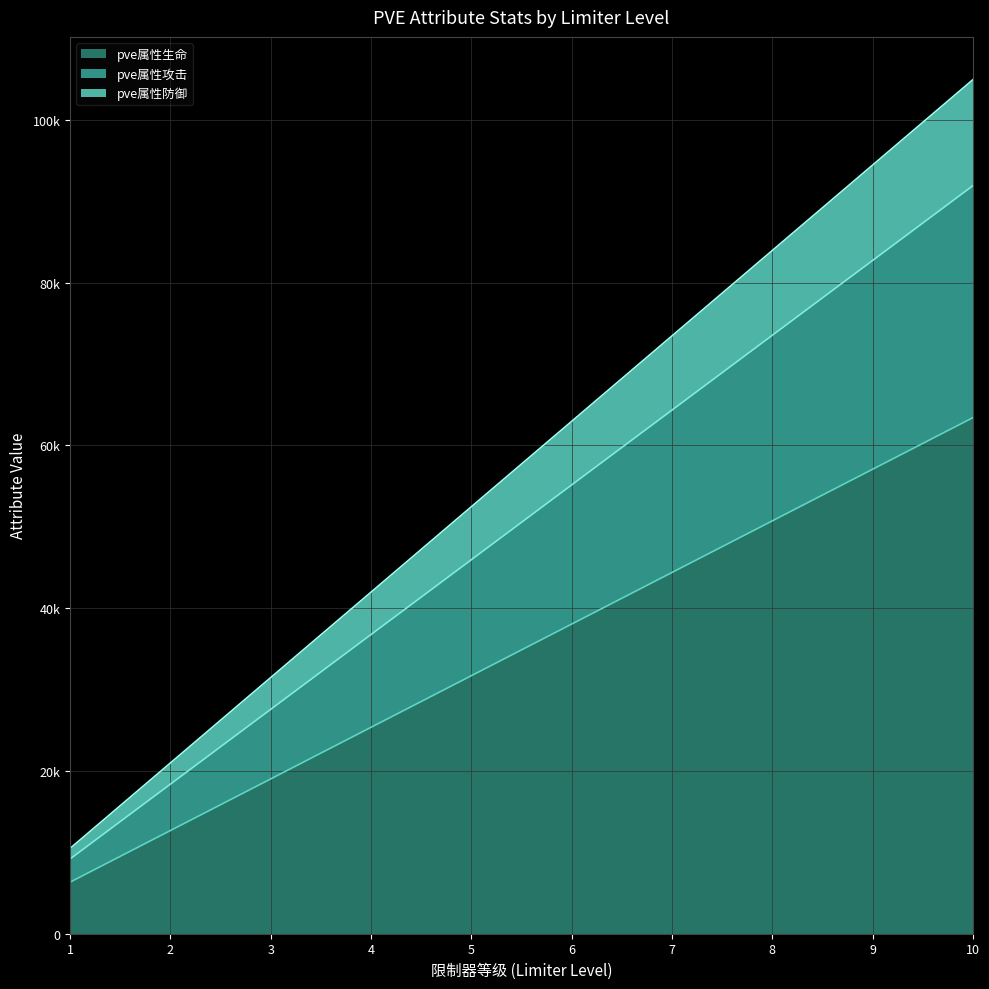

At which category is the sum across all series the highest?

10